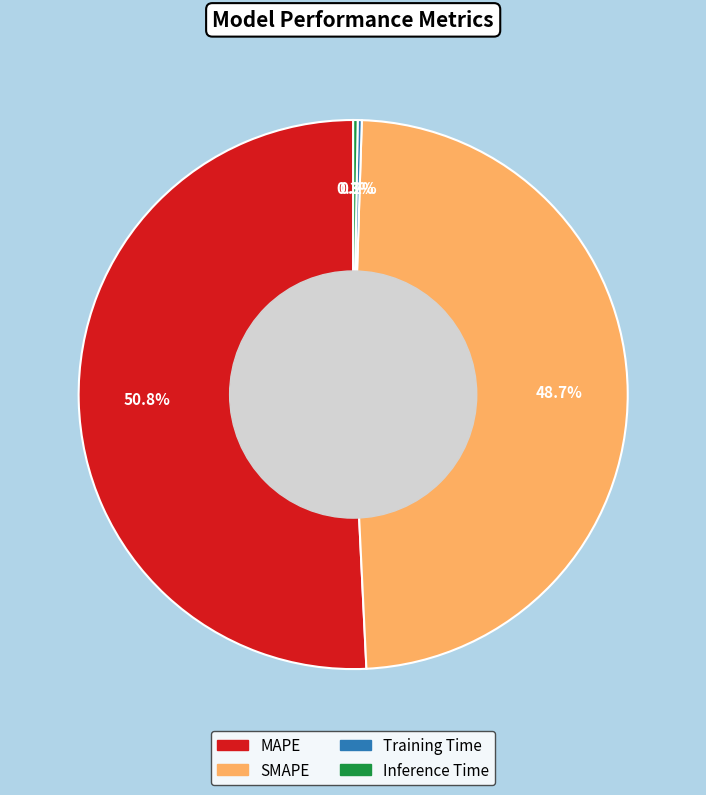

Is there a majority slice in this chart?

Yes